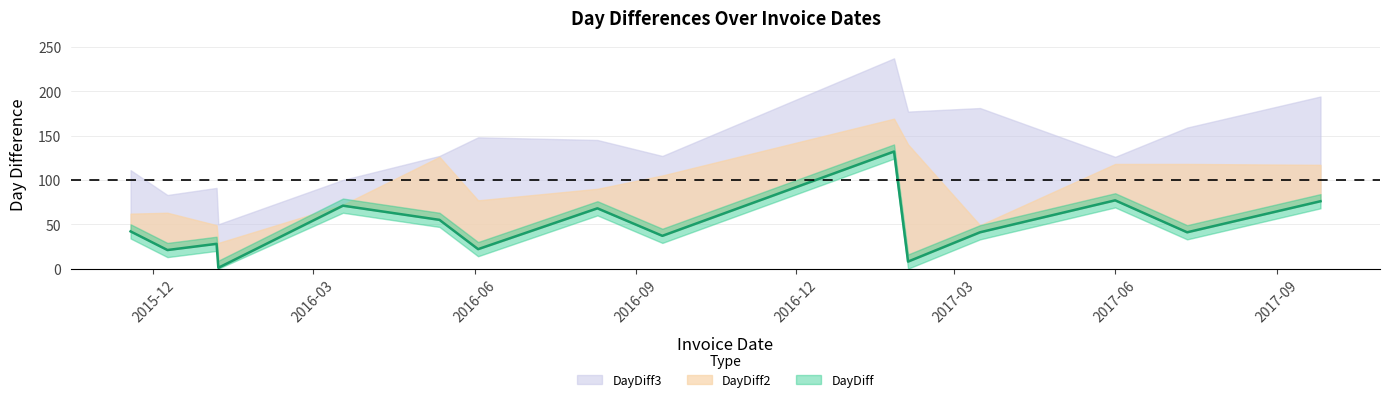

What position from the right is 2016-06-03?

9